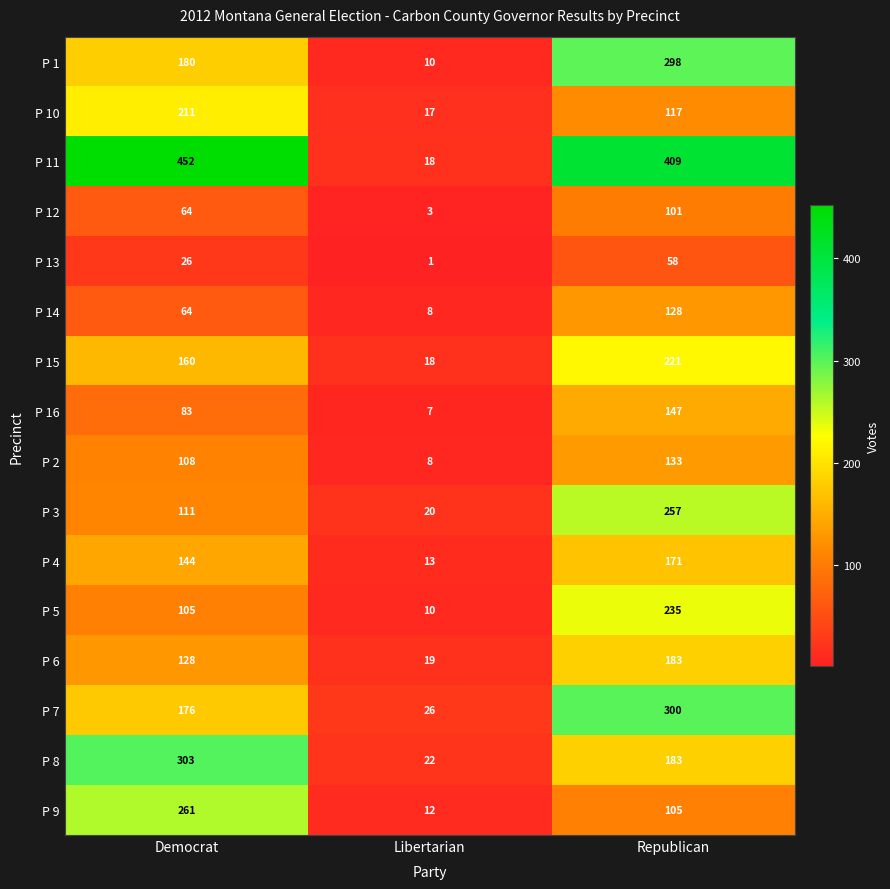

The value of P 9 at Democrat is 261. True or false?

True